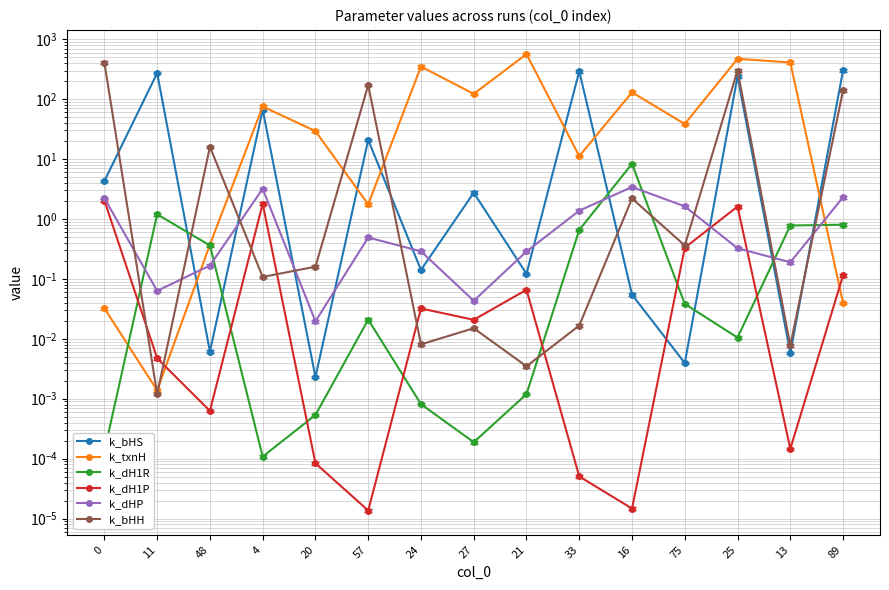

How many interior local valleys does the k_dH1R series have?

3